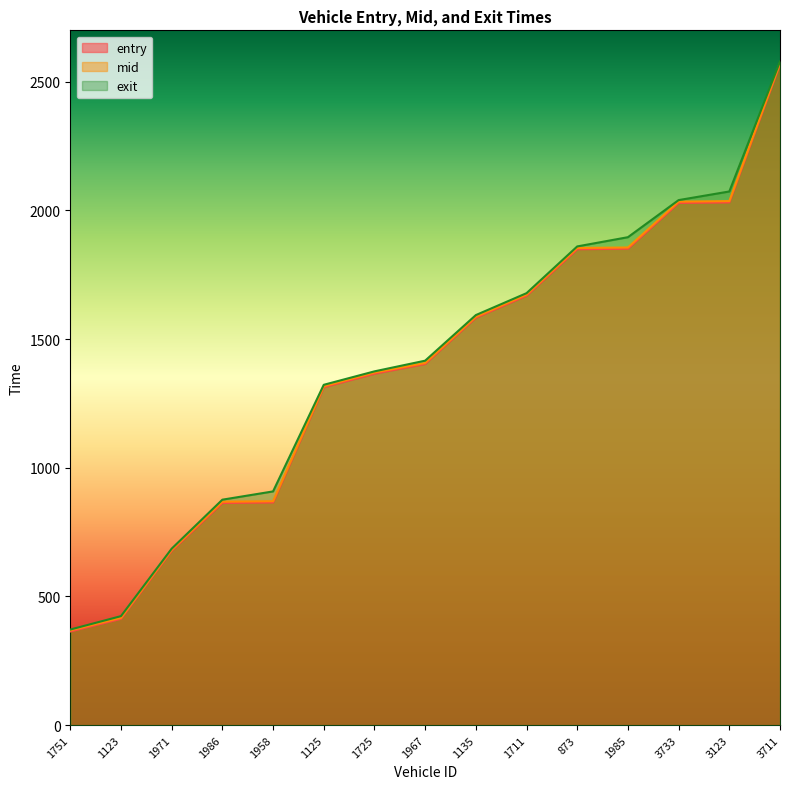

What is the value of the exit point at the 6th from the left?

1322.5